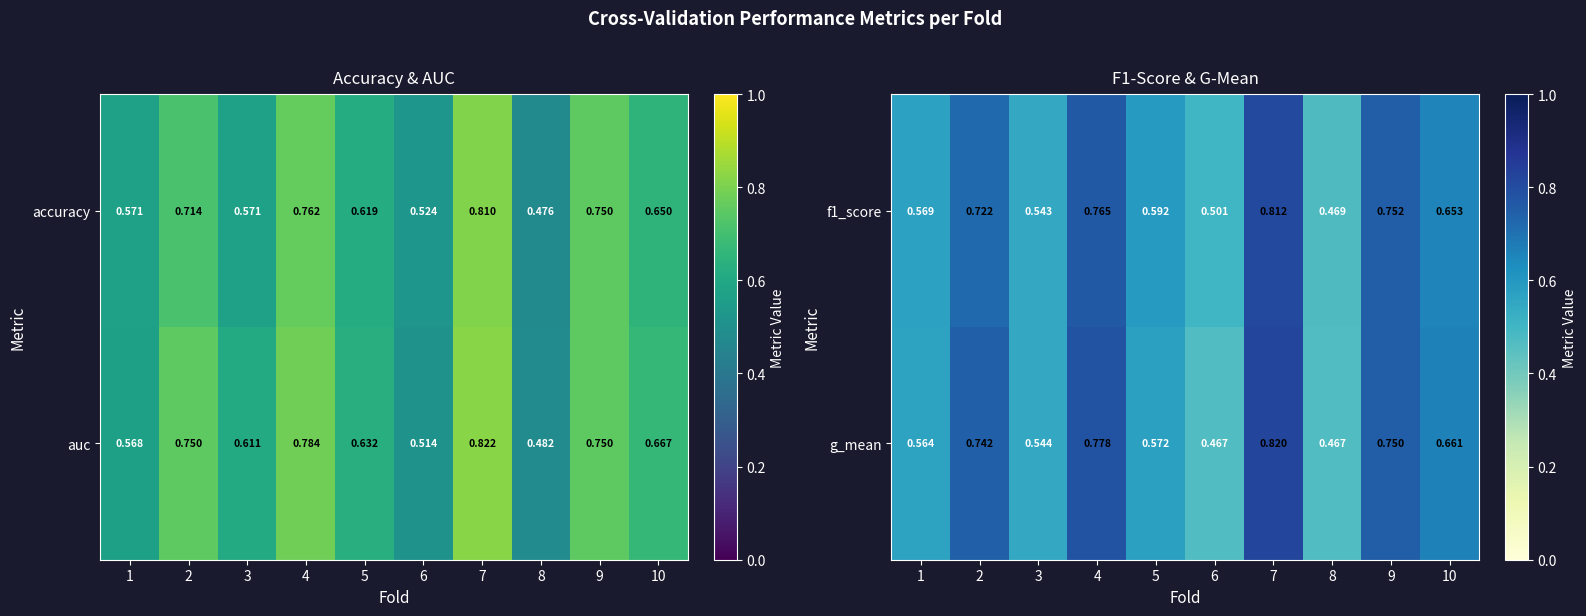

The f1_score series shows 0.8 at 4. True or false?

True